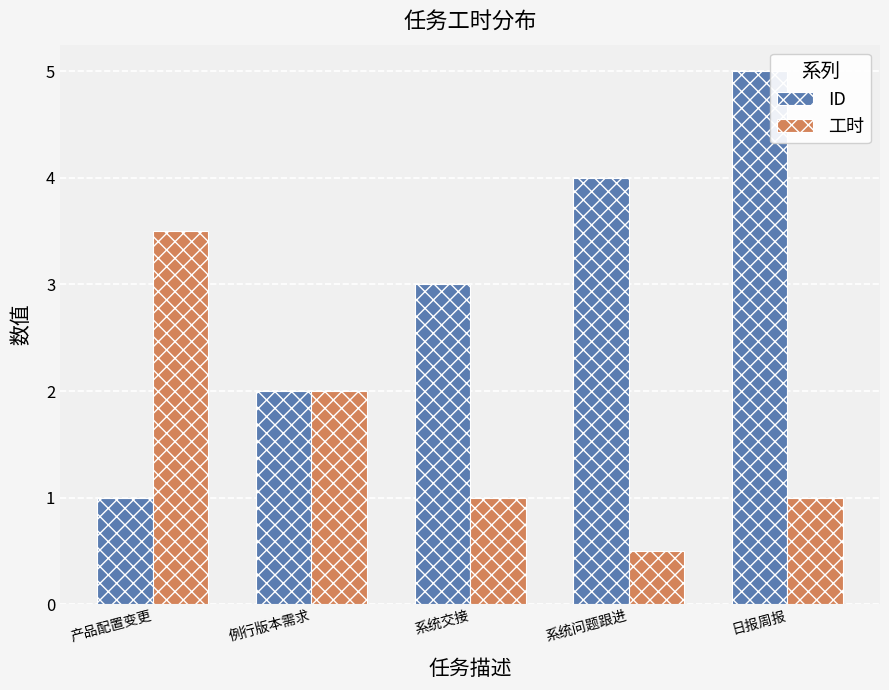

Which series has the largest range (max minus min)?

ID